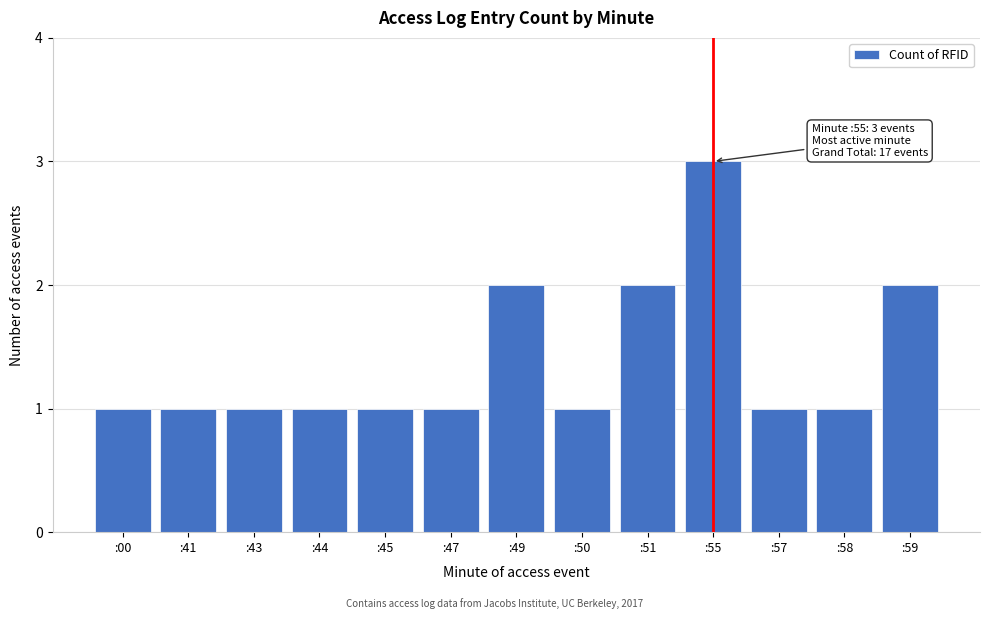

Reading left to right, extract all data points from this chart.

:00=1	:41=1	:43=1	:44=1	:45=1	:47=1	:49=2	:50=1	:51=2	:55=3	:57=1	:58=1	:59=2